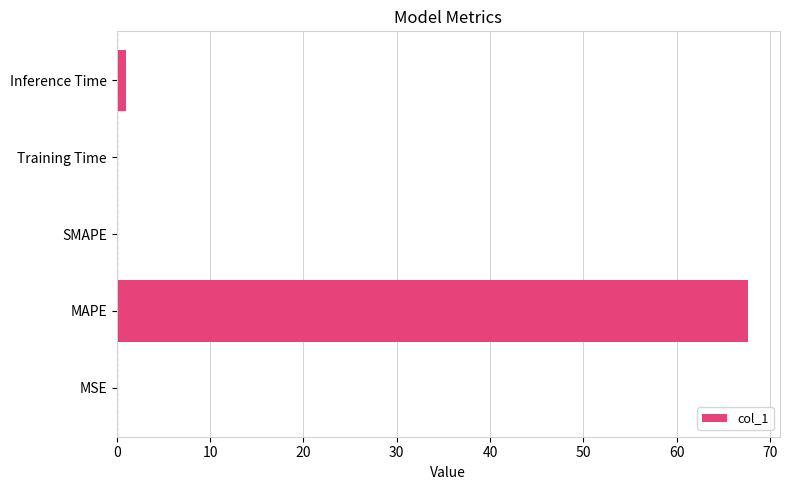

Between Training Time and MAPE, which is larger?

MAPE